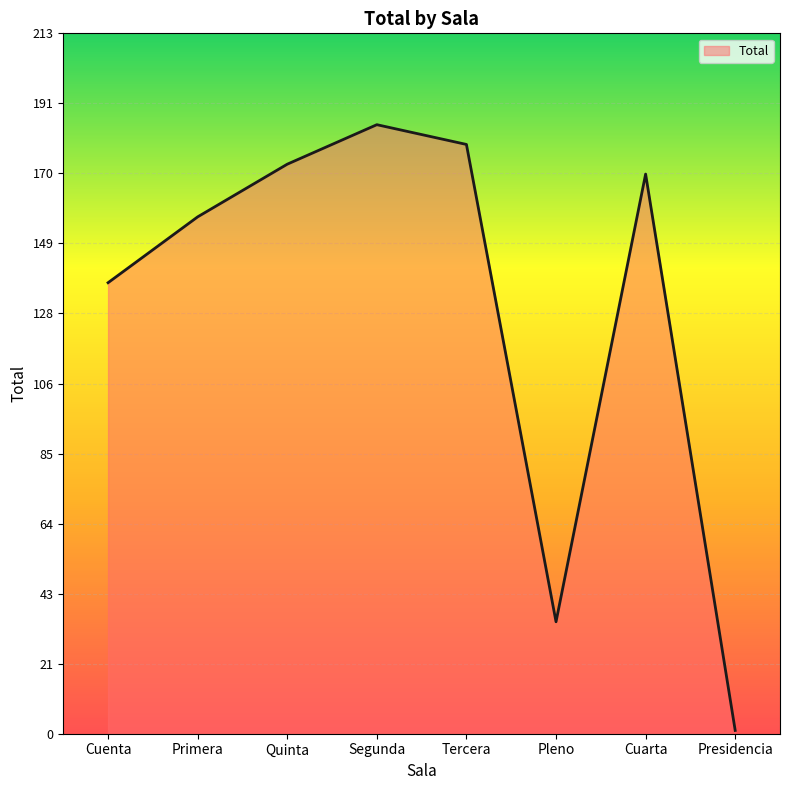

True or false: the data shows 254 at Segunda.

False